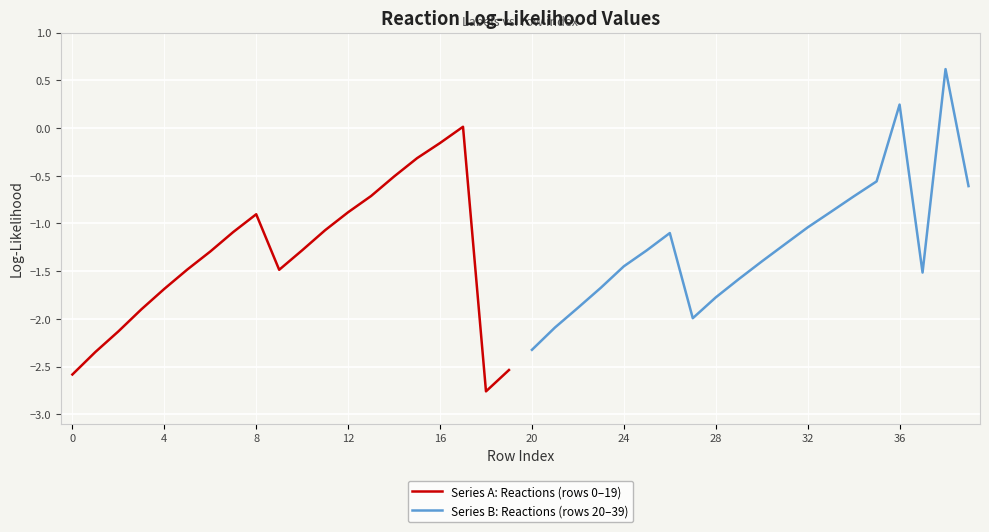

True or false: Series A: Reactions (rows 0–19) has a value of -2.3 at 4.

False